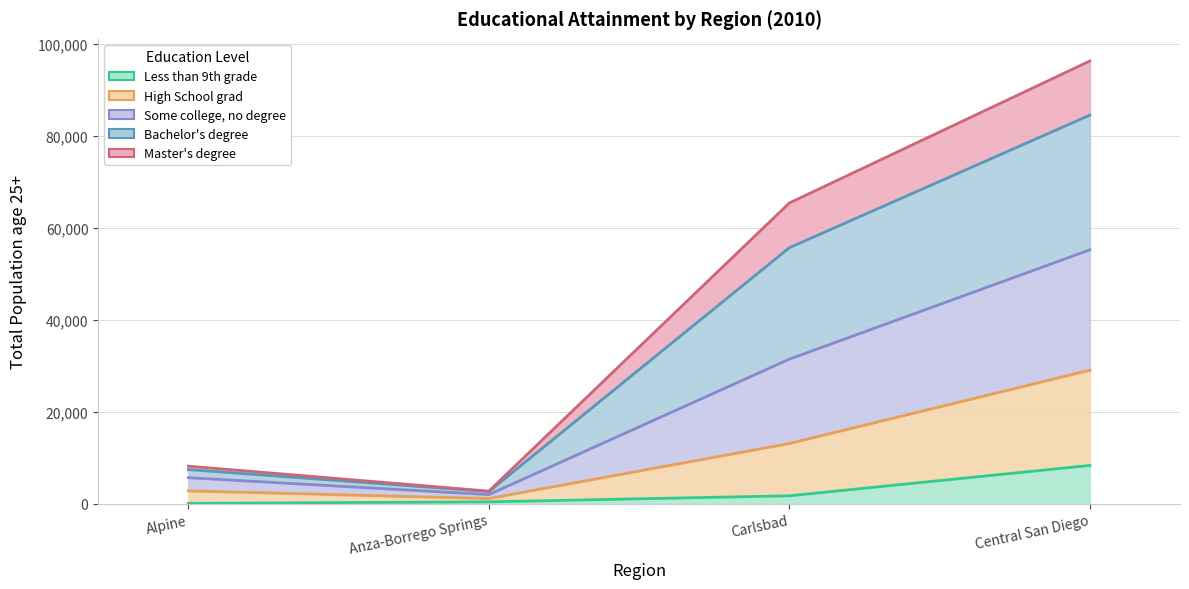

True or false: Less than 9th grade and High School grad intersect in this chart.

False